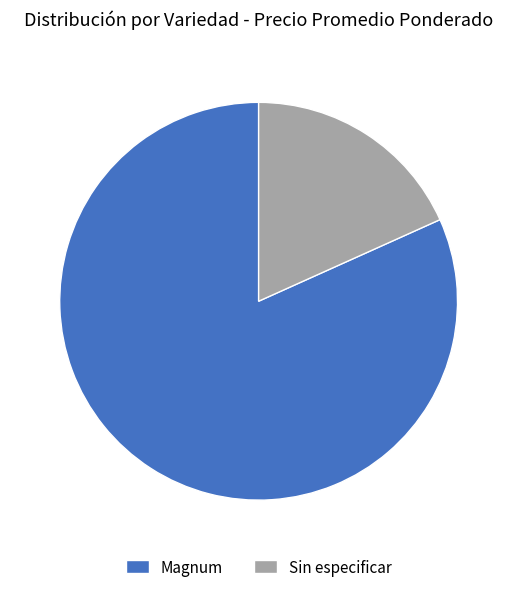

Which has a higher value, Magnum or Sin especificar?

Magnum